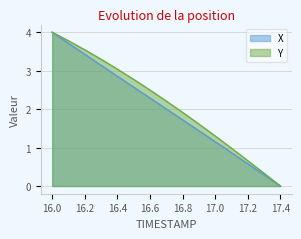

How many data points in Y are above 2?

8